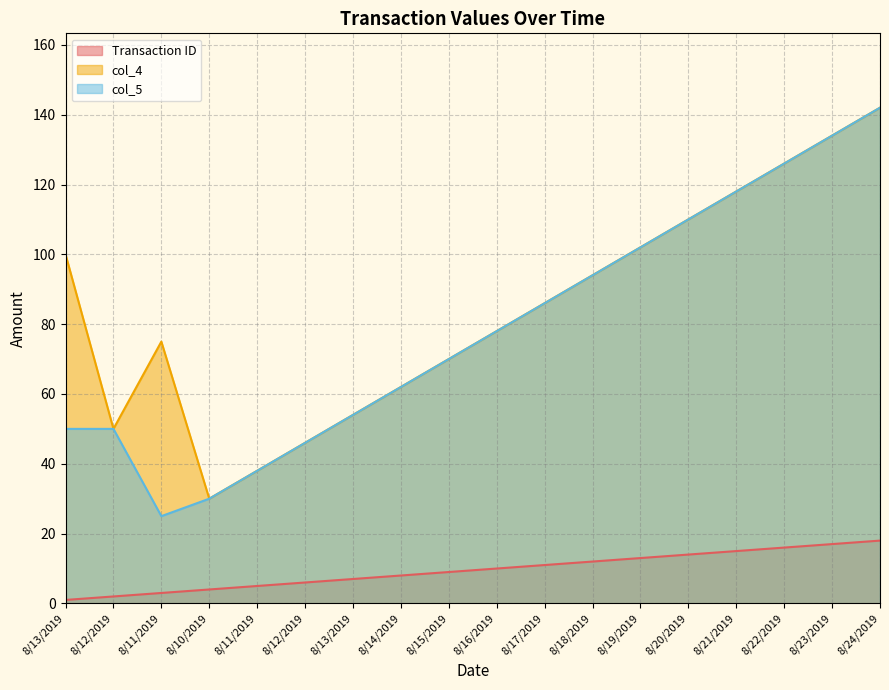

At 8/12/2019, list the series in order from smallest to largest.

Transaction ID, col_4, col_5